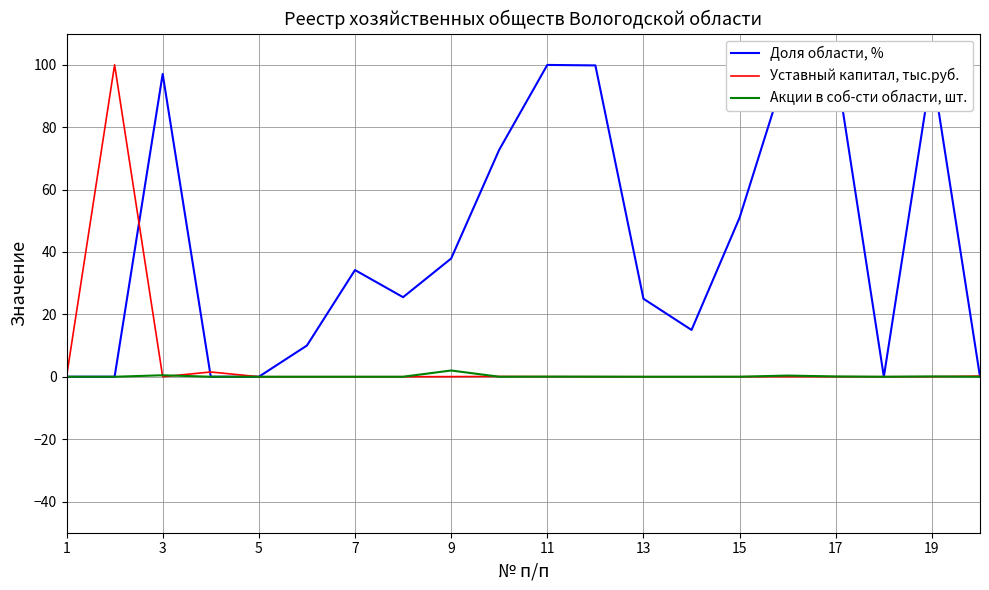

True or false: Акции в соб-сти области, шт. has a value of 0.0 at 7.

True